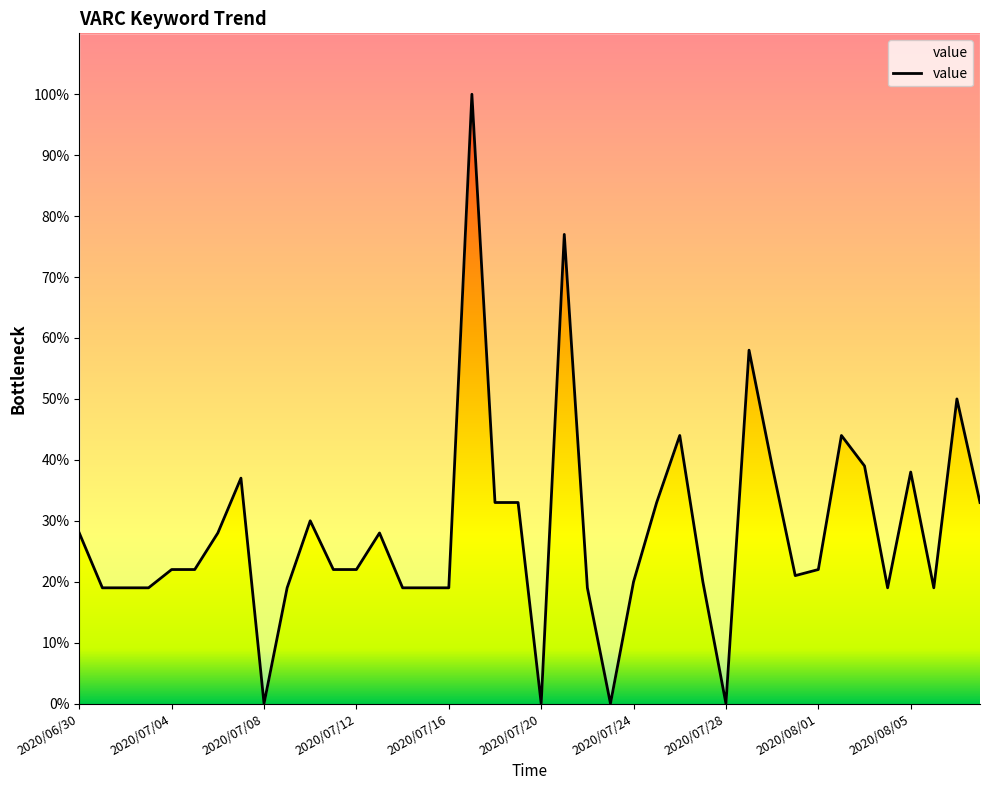

What is the value of the 23rd point from the left?

19